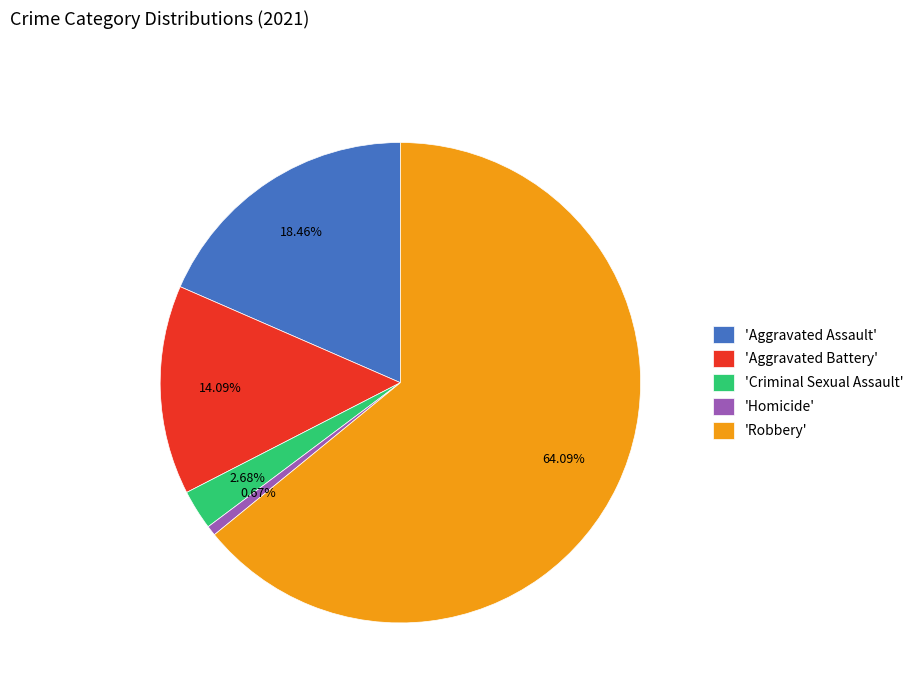

Between 'Aggravated Assault' and 'Robbery', which is larger?

'Robbery'